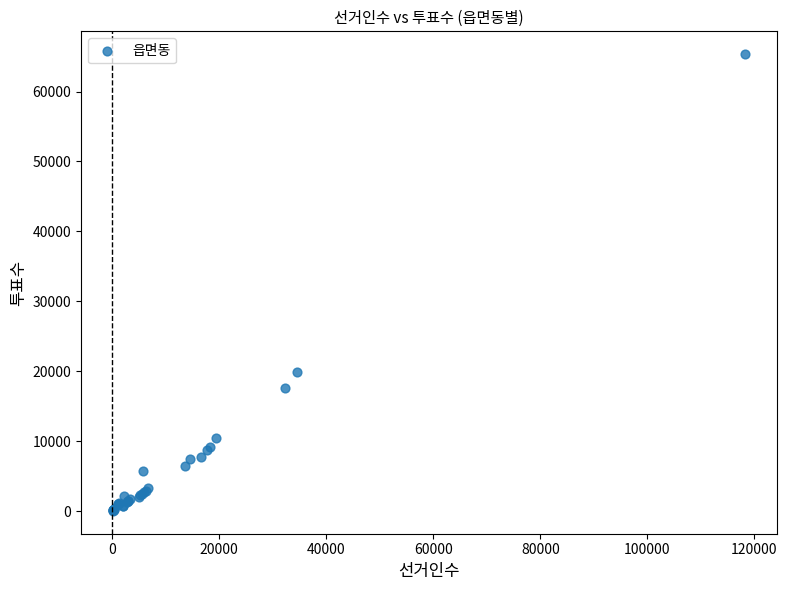

What Y value in the scatter plot is closest to 32708?

19902